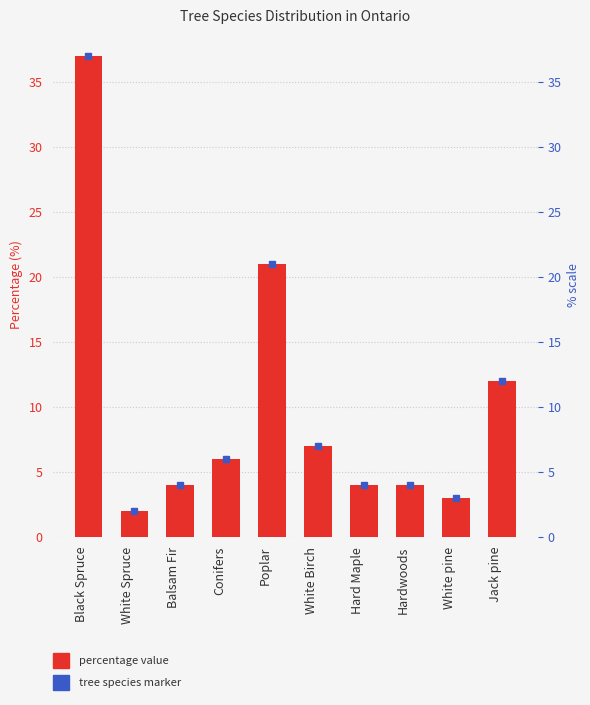

Does the chart contain any negative values?

No